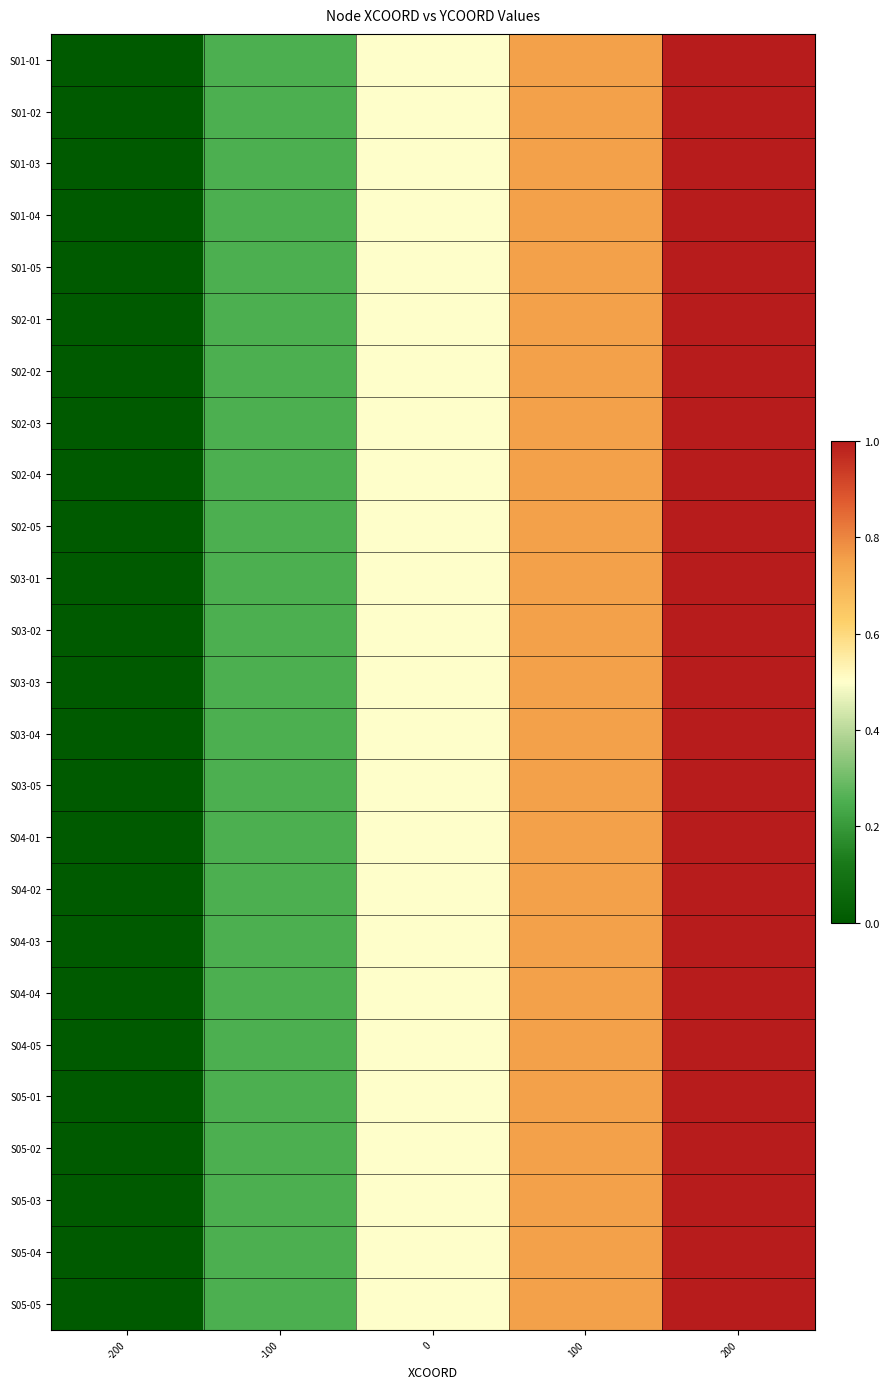

Reading left to right, what are all the values shown in this chart?

S01-01: -200=0.0	-100=0.2	0=0.5	100=0.8	200=1.0
S01-02: -200=0.0	-100=0.2	0=0.5	100=0.8	200=1.0
S01-03: -200=0.0	-100=0.2	0=0.5	100=0.8	200=1.0
S01-04: -200=0.0	-100=0.2	0=0.5	100=0.8	200=1.0
S01-05: -200=0.0	-100=0.2	0=0.5	100=0.8	200=1.0
S02-01: -200=0.0	-100=0.2	0=0.5	100=0.8	200=1.0
S02-02: -200=0.0	-100=0.2	0=0.5	100=0.8	200=1.0
S02-03: -200=0.0	-100=0.2	0=0.5	100=0.8	200=1.0
S02-04: -200=0.0	-100=0.2	0=0.5	100=0.8	200=1.0
S02-05: -200=0.0	-100=0.2	0=0.5	100=0.8	200=1.0
S03-01: -200=0.0	-100=0.2	0=0.5	100=0.8	200=1.0
S03-02: -200=0.0	-100=0.2	0=0.5	100=0.8	200=1.0
S03-03: -200=0.0	-100=0.2	0=0.5	100=0.8	200=1.0
S03-04: -200=0.0	-100=0.2	0=0.5	100=0.8	200=1.0
S03-05: -200=0.0	-100=0.2	0=0.5	100=0.8	200=1.0
S04-01: -200=0.0	-100=0.2	0=0.5	100=0.8	200=1.0
S04-02: -200=0.0	-100=0.2	0=0.5	100=0.8	200=1.0
S04-03: -200=0.0	-100=0.2	0=0.5	100=0.8	200=1.0
S04-04: -200=0.0	-100=0.2	0=0.5	100=0.8	200=1.0
S04-05: -200=0.0	-100=0.2	0=0.5	100=0.8	200=1.0
S05-01: -200=0.0	-100=0.2	0=0.5	100=0.8	200=1.0
S05-02: -200=0.0	-100=0.2	0=0.5	100=0.8	200=1.0
S05-03: -200=0.0	-100=0.2	0=0.5	100=0.8	200=1.0
S05-04: -200=0.0	-100=0.2	0=0.5	100=0.8	200=1.0
S05-05: -200=0.0	-100=0.2	0=0.5	100=0.8	200=1.0